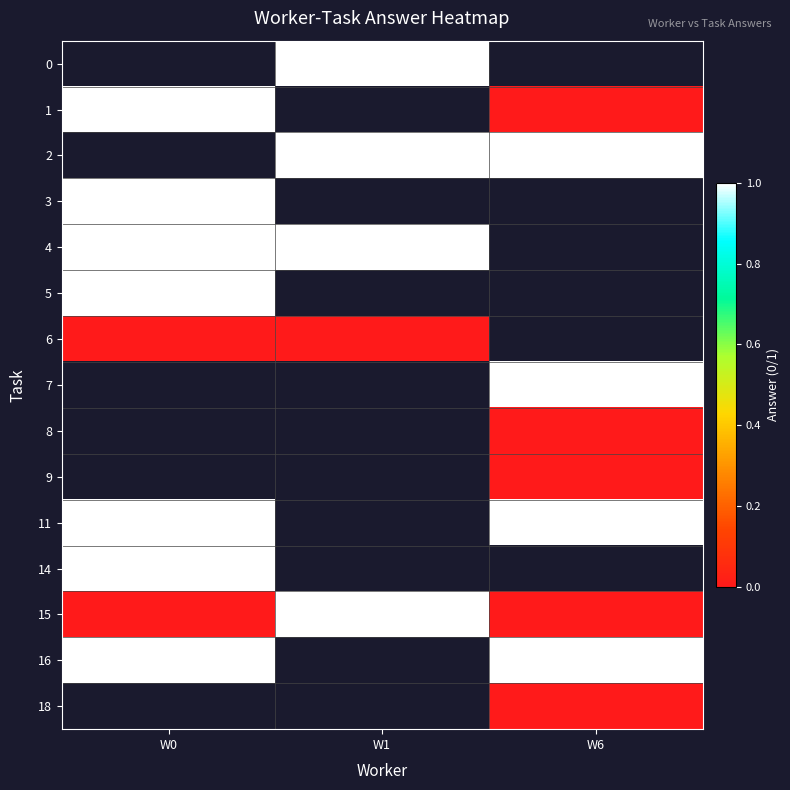

The 4 series shows 0.3 at W0. True or false?

False